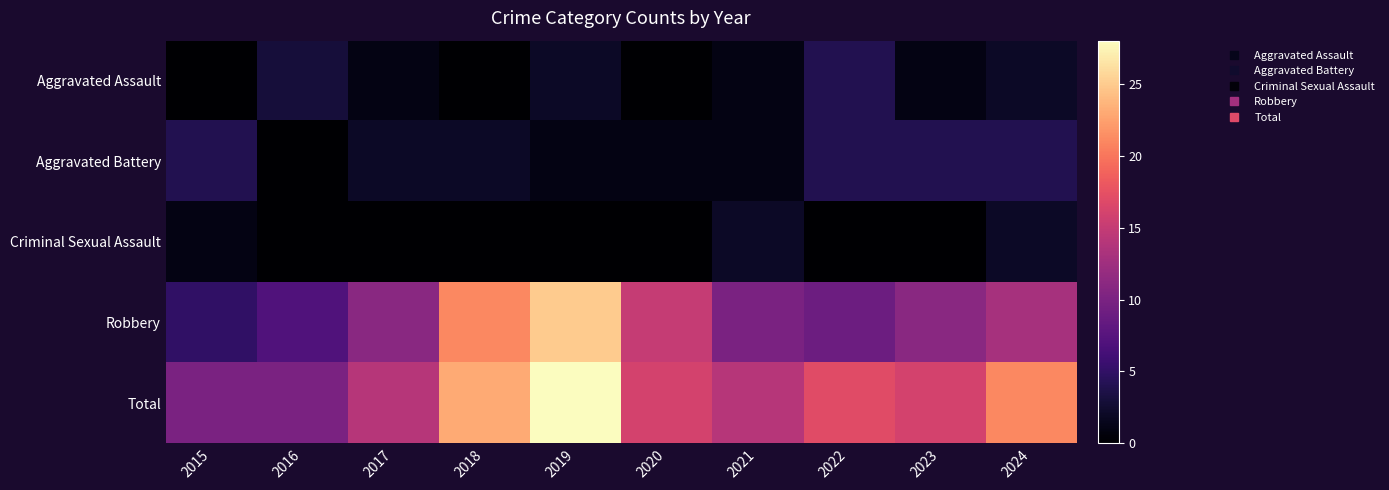

At 2015, list the series in order from largest to smallest.

Total, Robbery, Aggravated Battery, Criminal Sexual Assault, Aggravated Assault